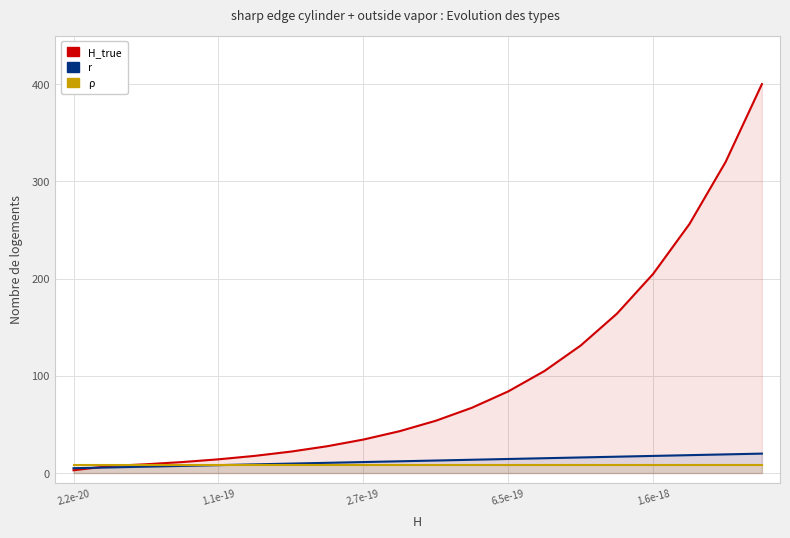

List the labels in order of r value, smallest first.

2.2e-20, 1.1e-19, 2.7e-19, 6.5e-19, 1.6e-18, 5, 6, 7, 8, 9, 10, 11, 12, 13, 14, 15, 16, 17, 18, 19